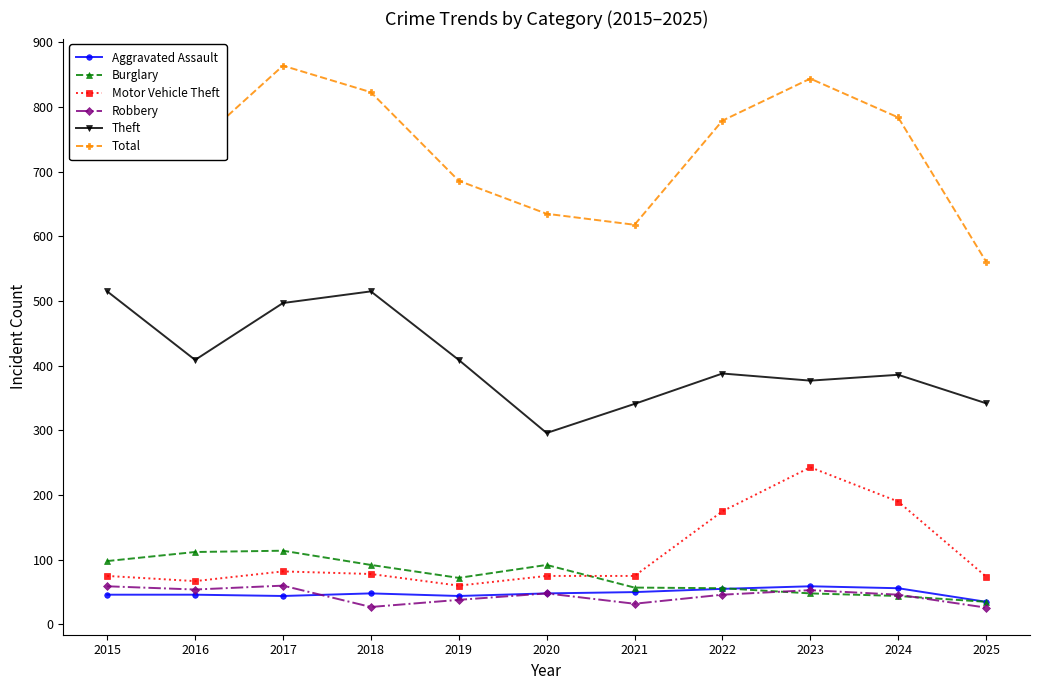

Read the Aggravated Assault value at 2023, to the nearest 10.

60